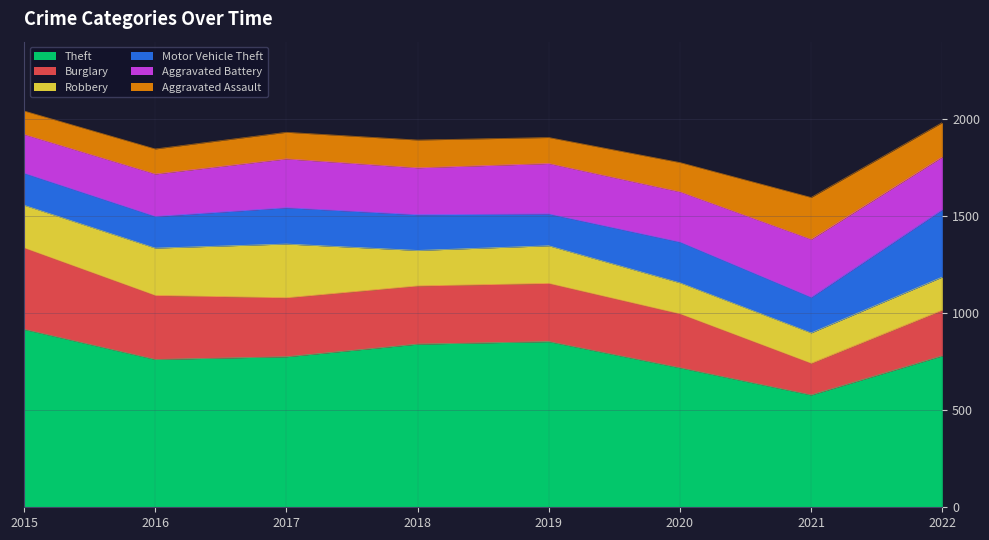

At how many categories does at least one series exceed 252?

8